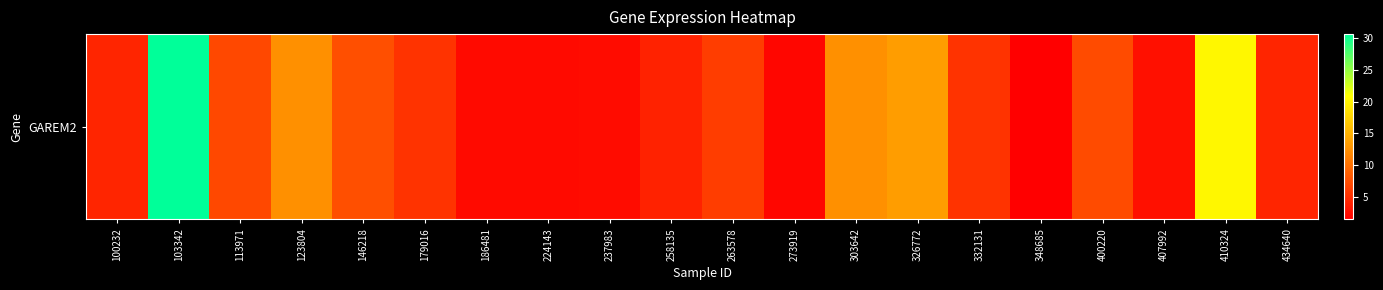

True or false: the data shows 3.3 at 179016.

False